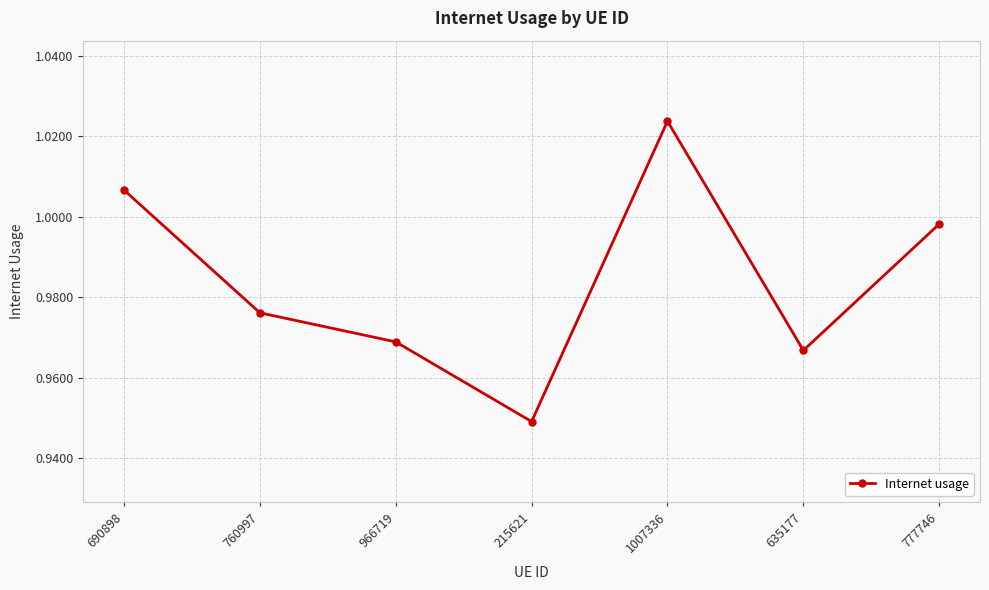

Is this an area chart (filled region under the line)?

No